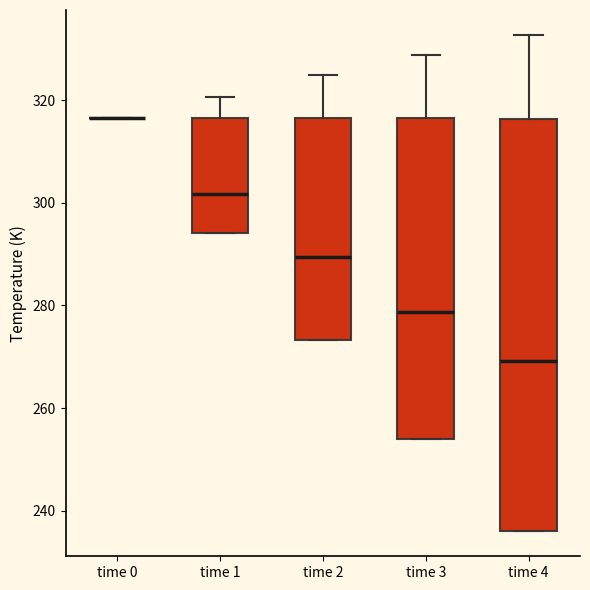

Where is the upper edge of the box for time 3 on the y-axis? The values are not printed on the chart, so give them approximately, as read against the axis.

316